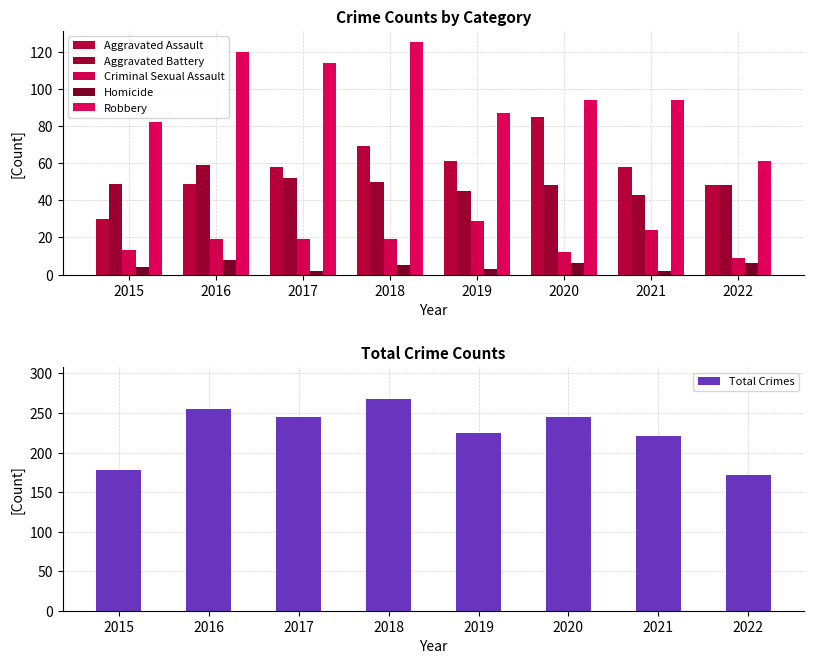

What is the minimum value for Aggravated Battery?

43